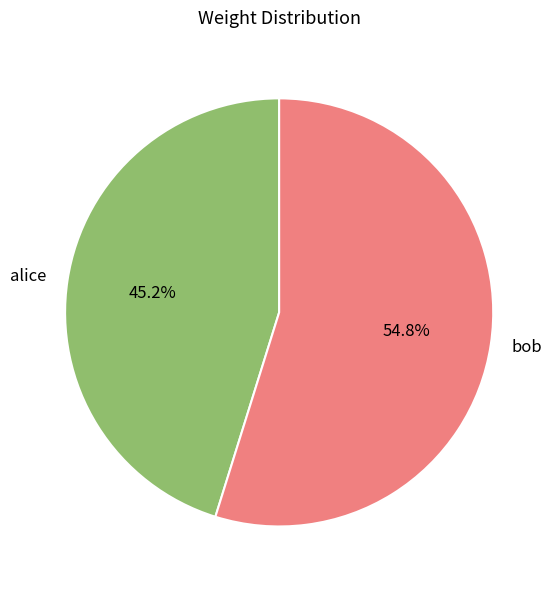

Count the number of slices in the pie.

2